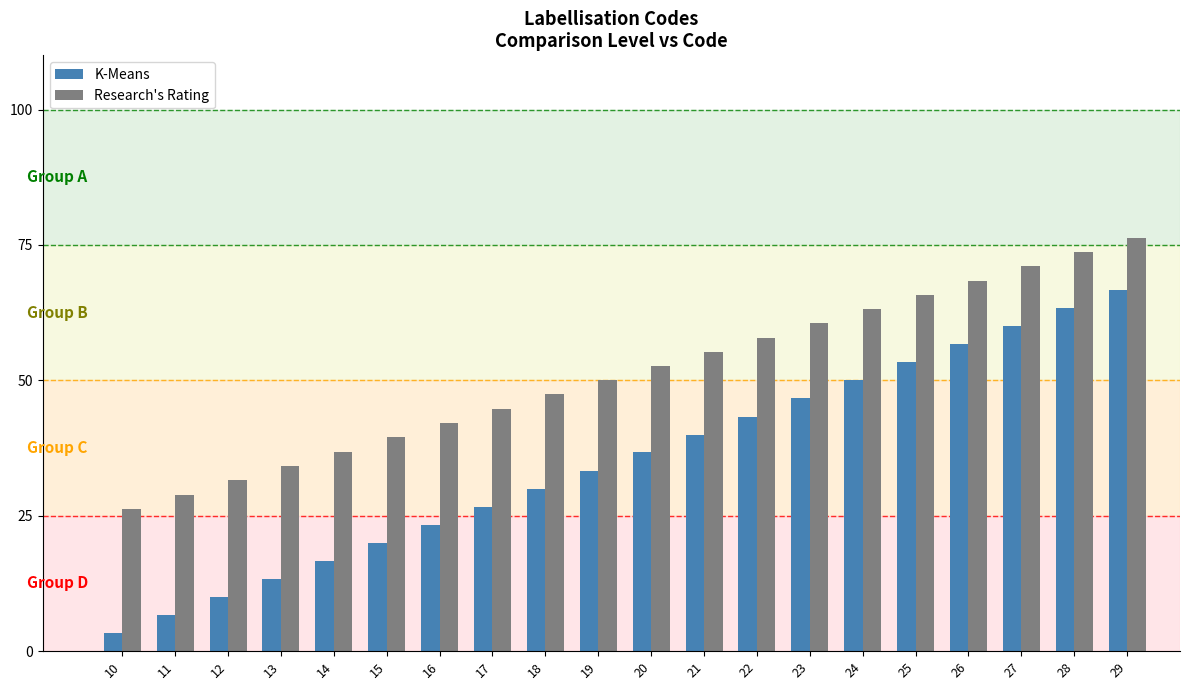

How many bars are there in each group?

2